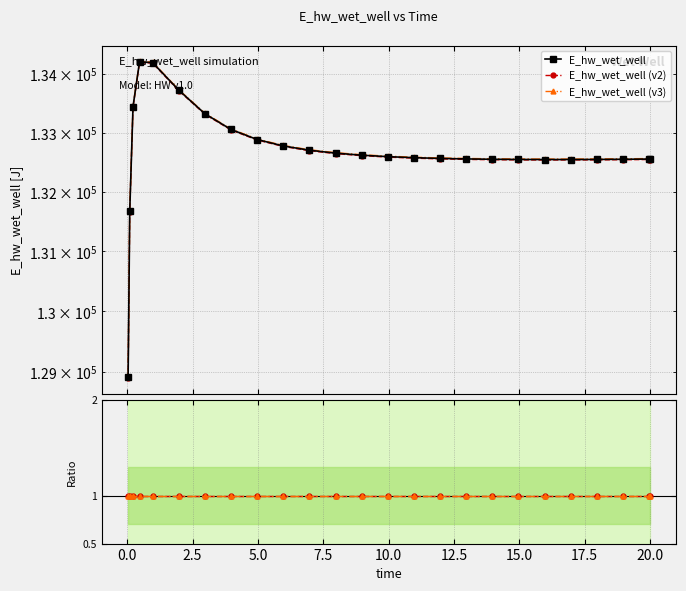

True or false: E_hw_wet_well (v3) and E_hw_wet_well cross at least once.

False